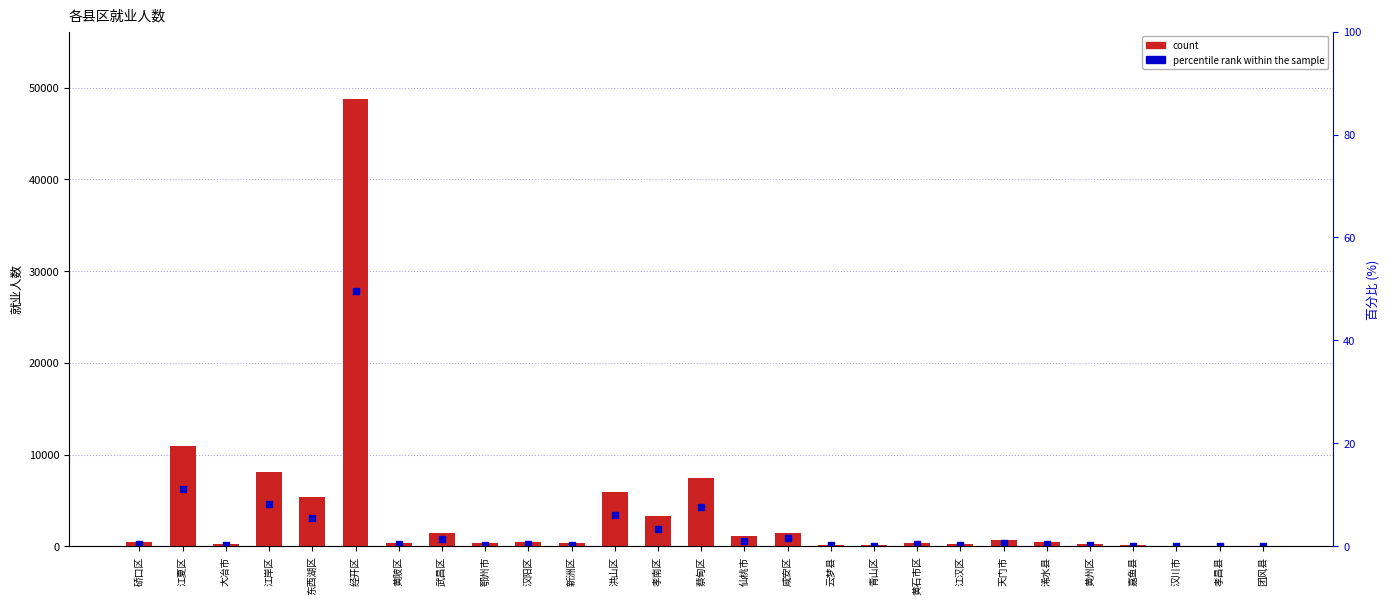

At how many categories does at least one series exceed 6538?

4